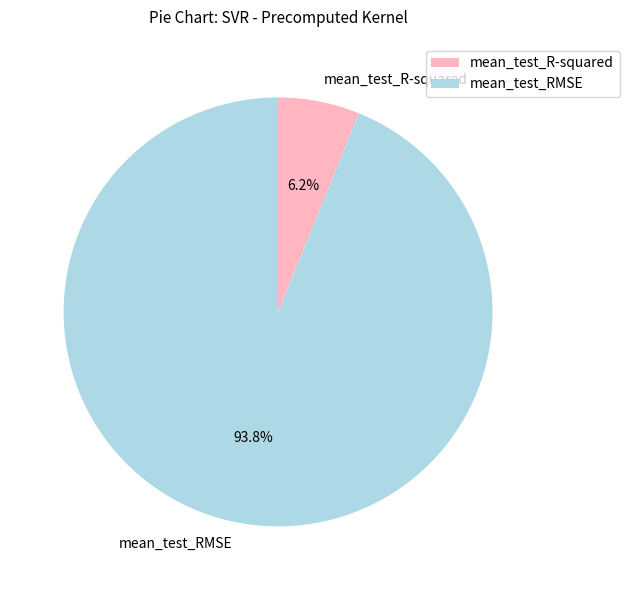

Is mean_test_R-squared the majority of the pie?

No